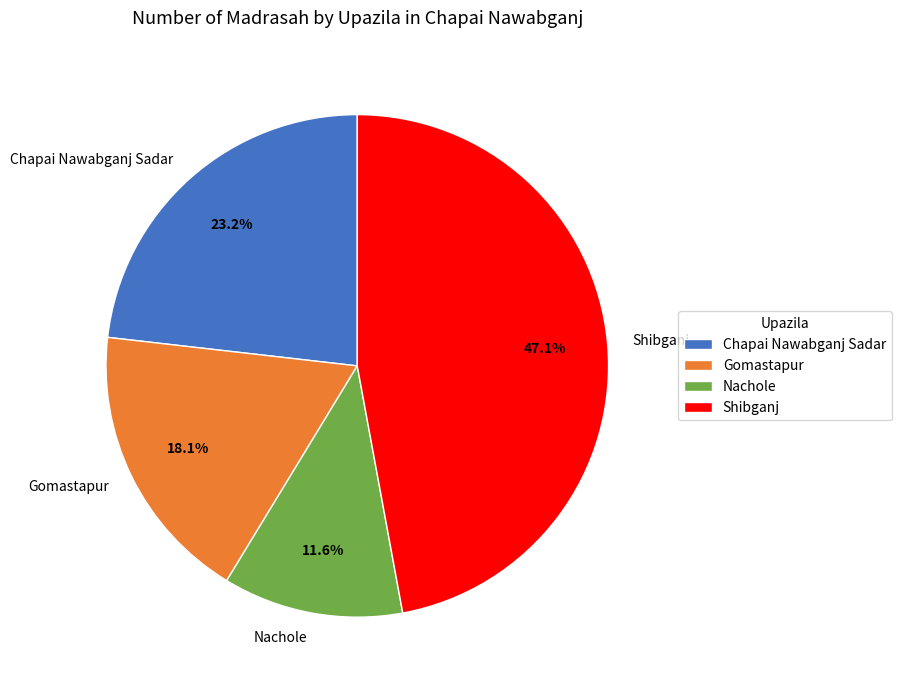

Which slice is the smallest?

Nachole